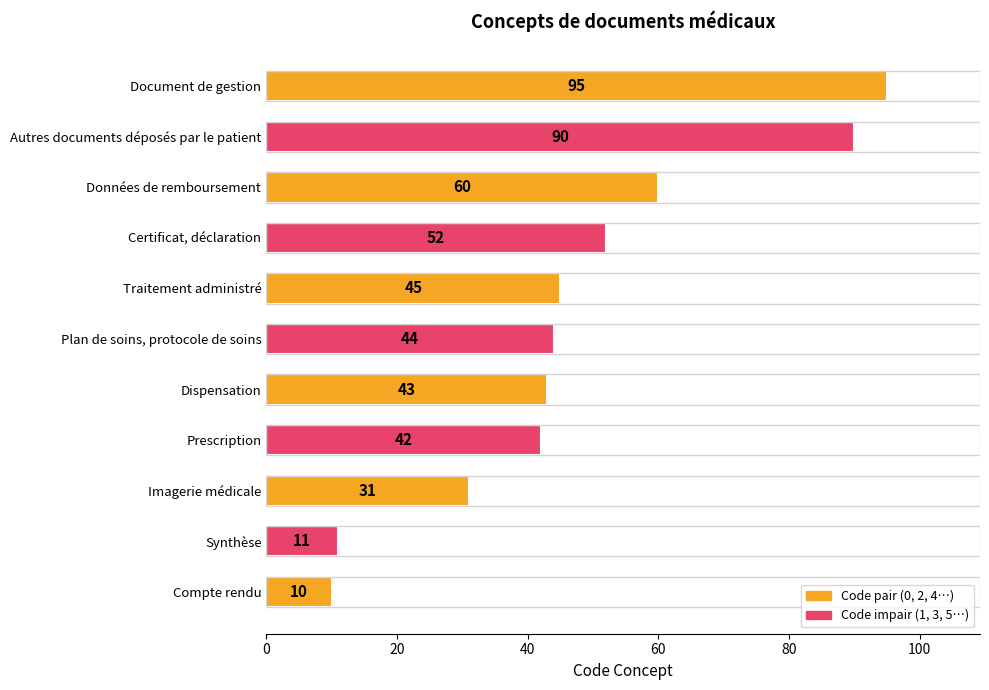

List the labels in order of value, largest first.

Document de gestion, Autres documents déposés par le patient, Données de remboursement, Certificat, déclaration, Traitement administré, Plan de soins, protocole de soins, Dispensation, Prescription, Imagerie médicale, Synthèse, Compte rendu